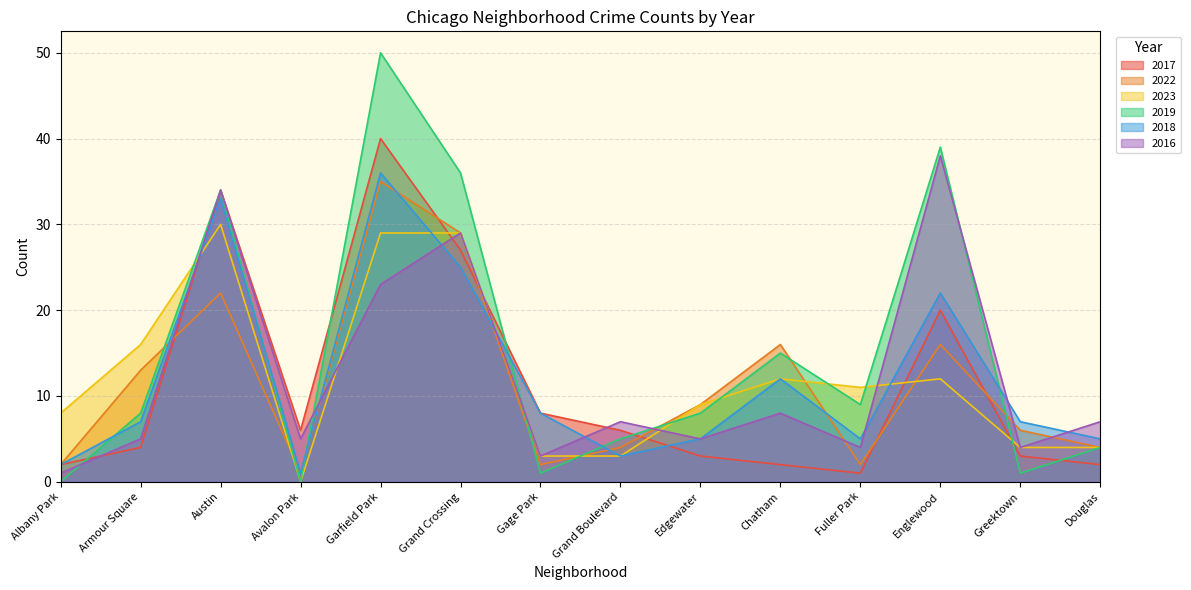

At how many categories does at least one series exceed 44?

1